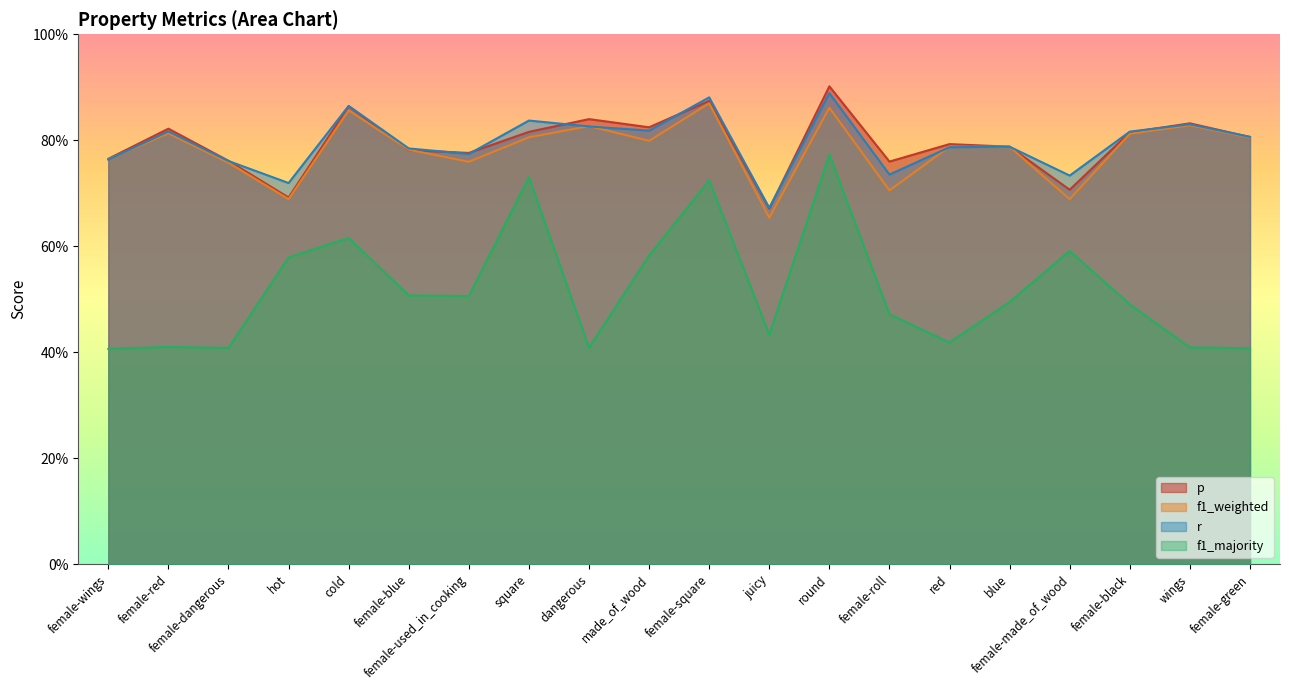

The p series shows 0.8 at female-black. True or false?

True